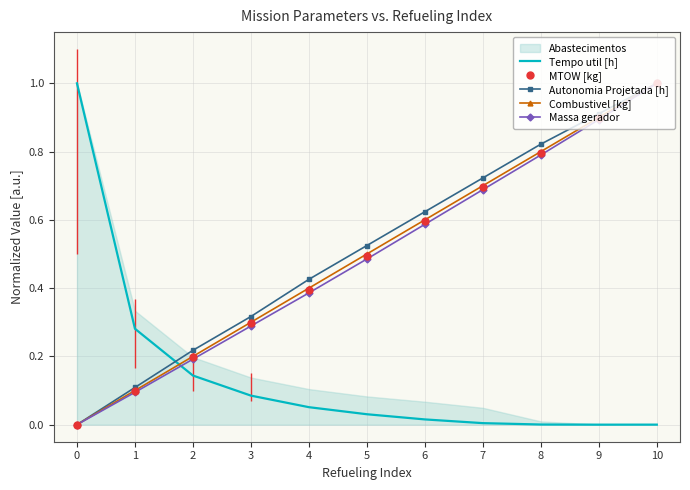

Where do Tempo util [h] and Combustivel [kg] first cross each other?

1 and 2